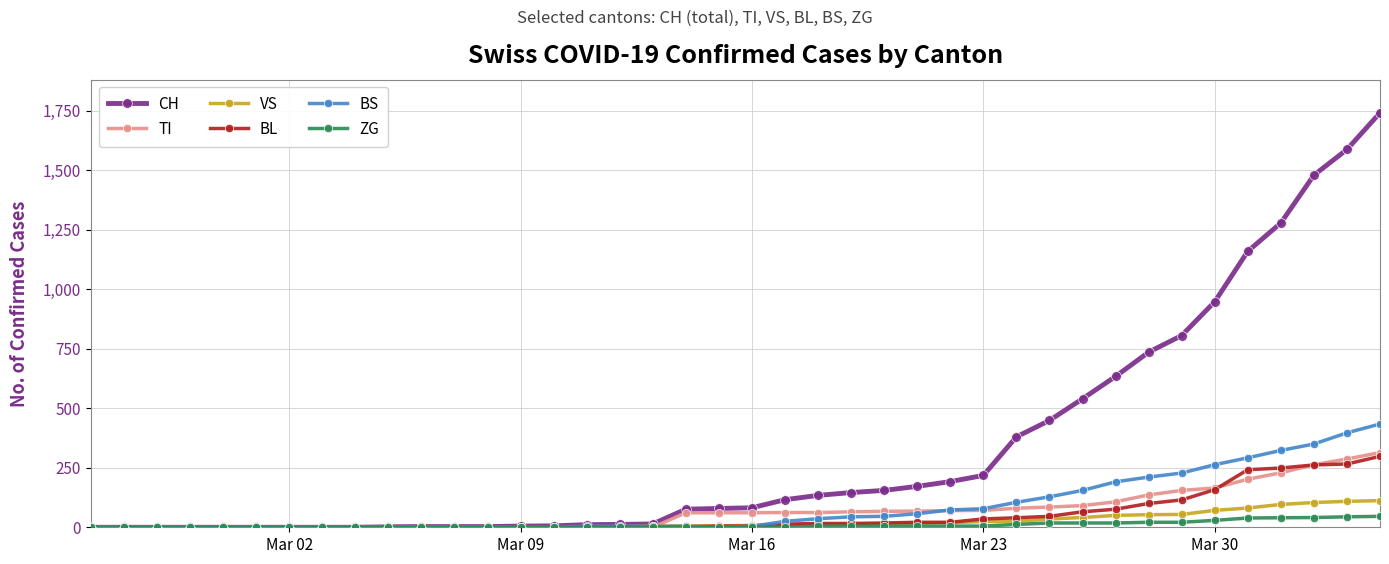

Which series has the largest range (max minus min)?

CH